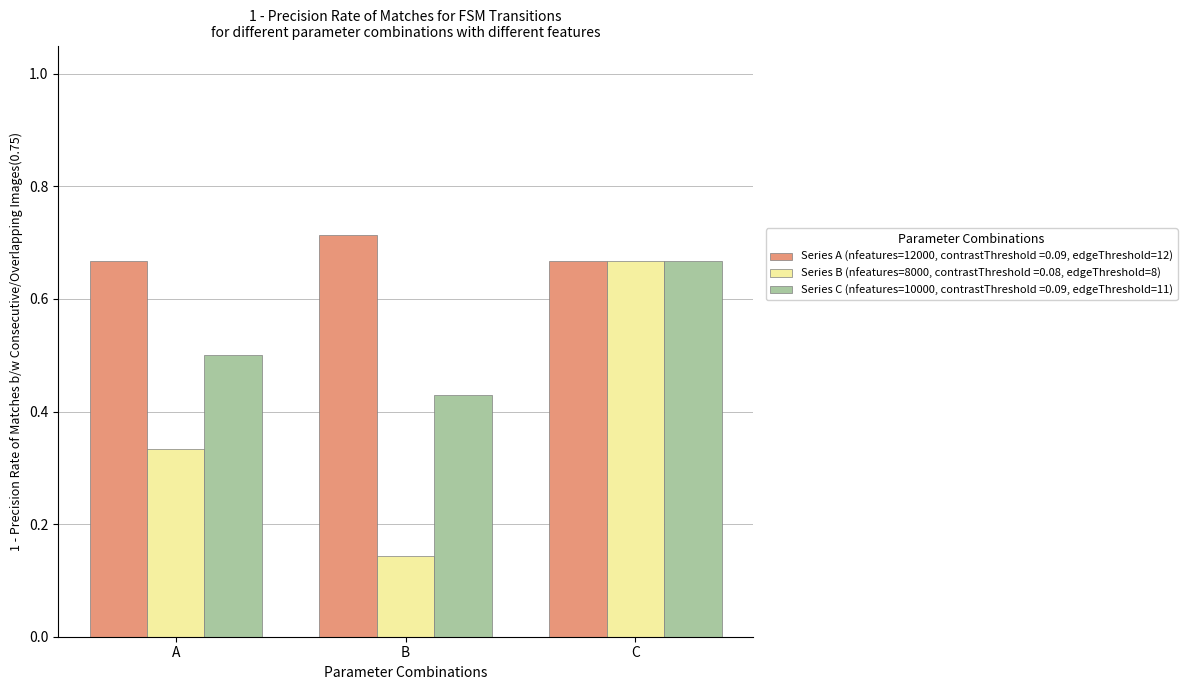

Is it true that Series B (nfeatures=8000, contrastThreshold =0.08, edgeThreshold=8) equals 0.0 at B?

False